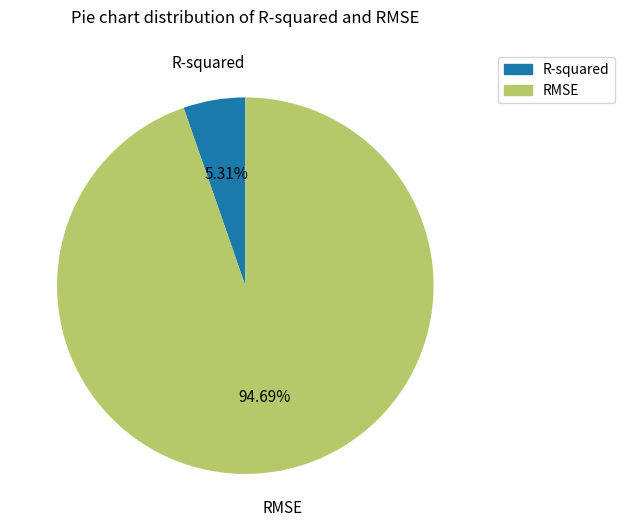

Is it true that RMSE is 95% of the pie?

True